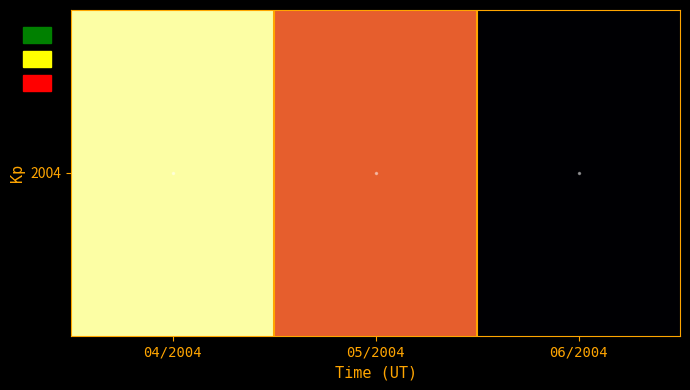

Reading right to left, list all the values displayed in this chart.

8836860	481277724	748281168